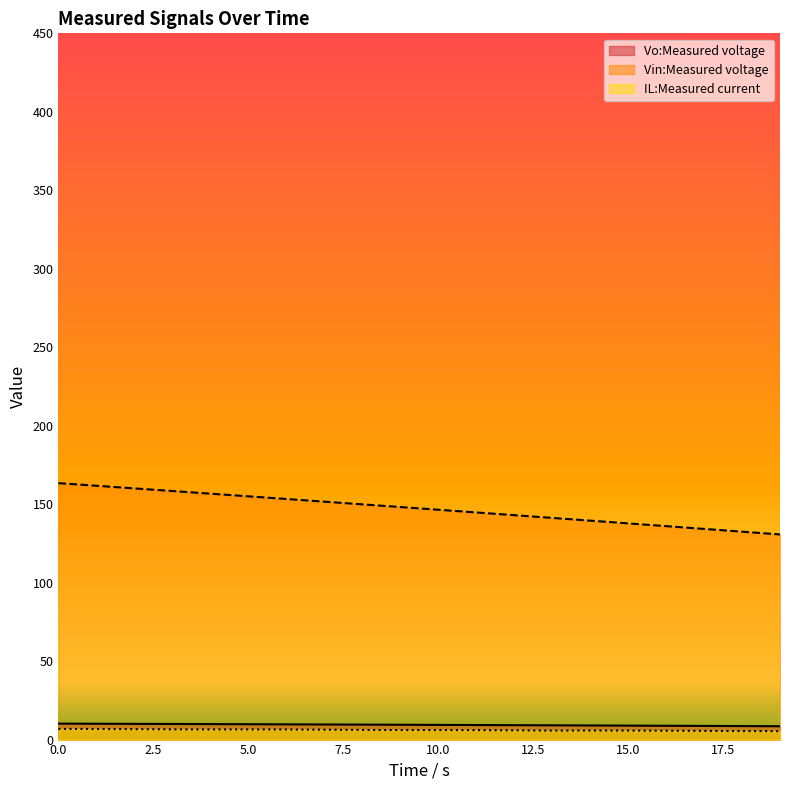

What is the sum of the Vin:Measured voltage values at 0 and 4?

320.1